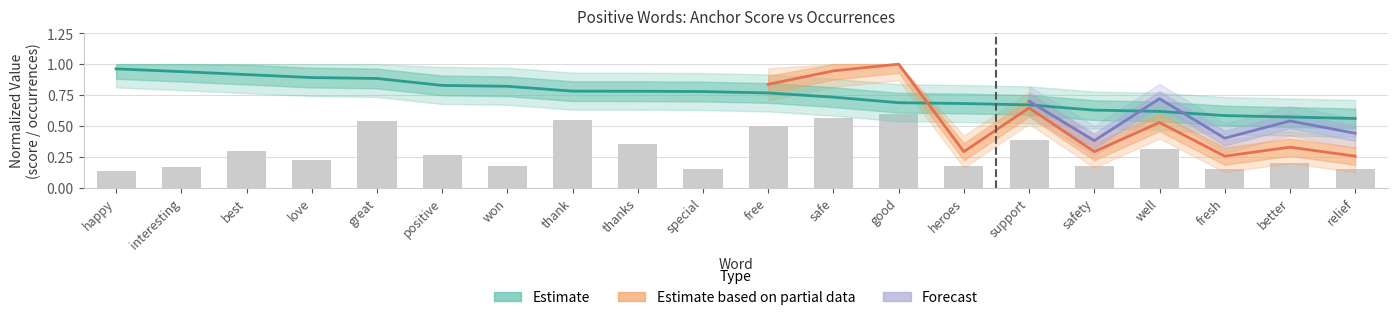

What is the label of the 16th bar from the right?

great